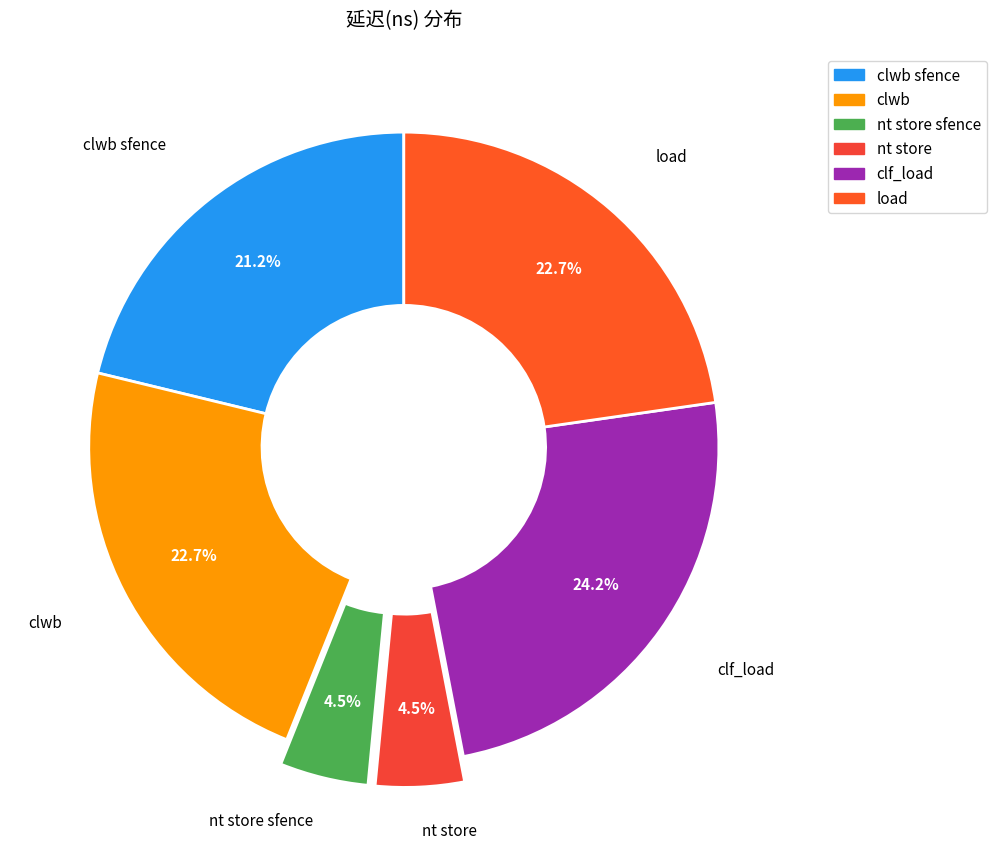

To the nearest percent, what percentage of the pie is clwb sfence?

21%